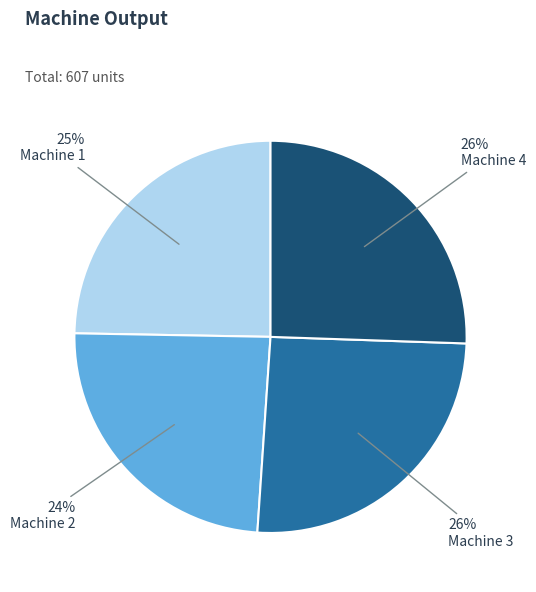

Is there any slice that represents more than half of the pie?

No